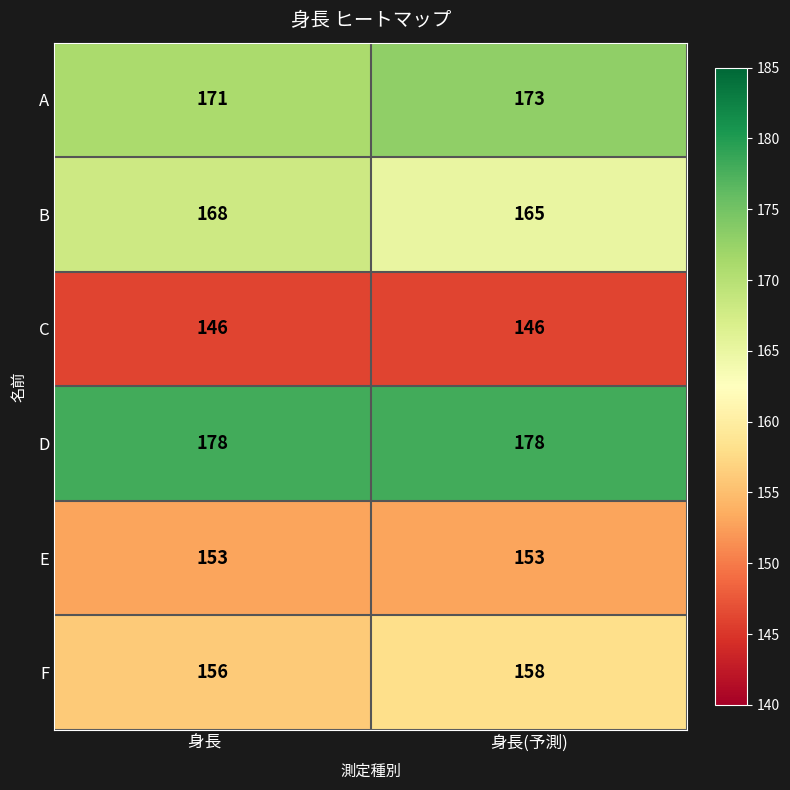

The C series shows 202 at 身長(予測). True or false?

False